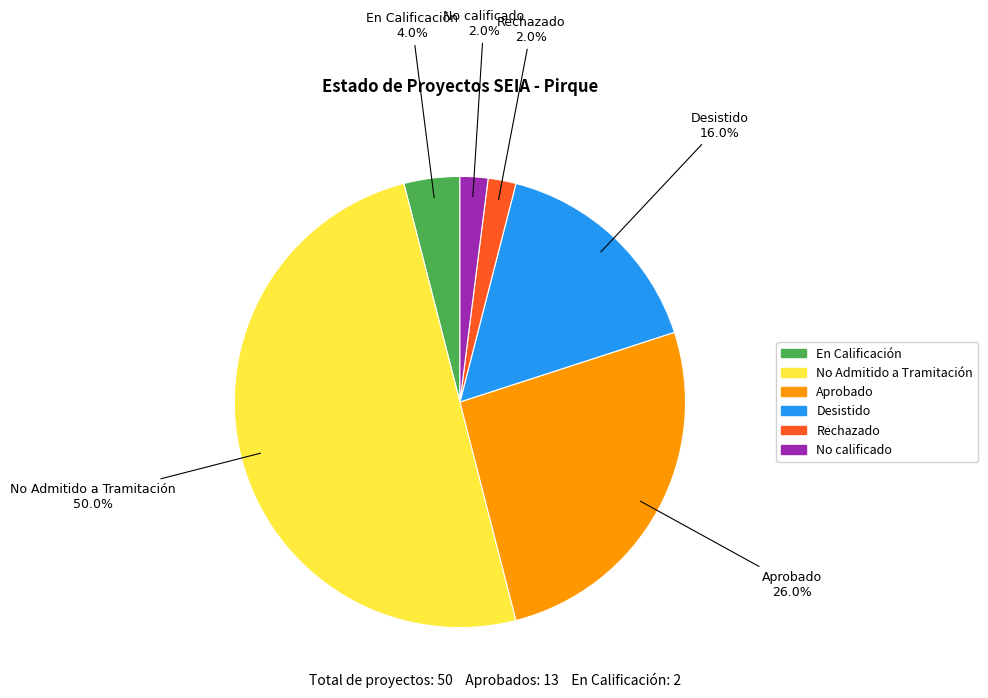

How many slices are in this pie chart?

6